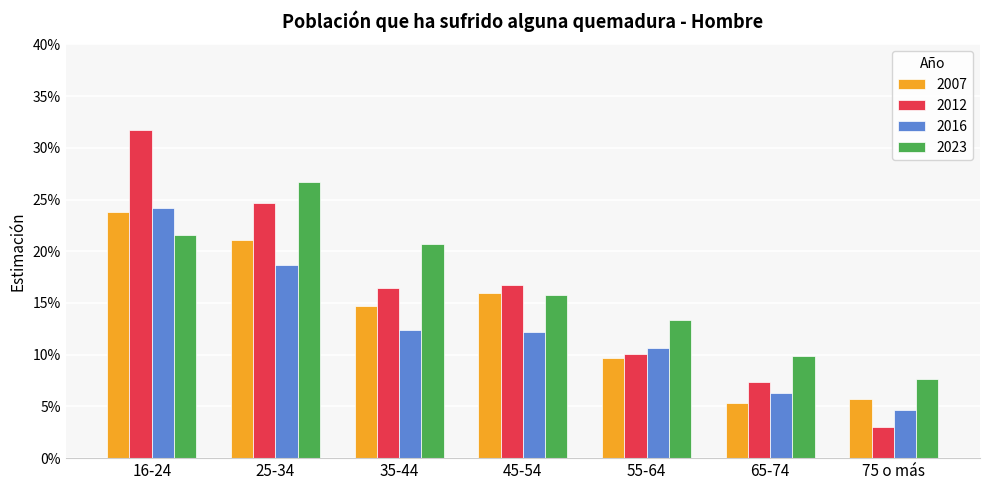

Reading right to left, transcribe all the data shown in this chart.

2007: 75 o más=0.1	65-74=0.1	55-64=0.1	45-54=0.2	35-44=0.1	25-34=0.2	16-24=0.2
2012: 75 o más=0.0	65-74=0.1	55-64=0.1	45-54=0.2	35-44=0.2	25-34=0.2	16-24=0.3
2016: 75 o más=0.0	65-74=0.1	55-64=0.1	45-54=0.1	35-44=0.1	25-34=0.2	16-24=0.2
2023: 75 o más=0.1	65-74=0.1	55-64=0.1	45-54=0.2	35-44=0.2	25-34=0.3	16-24=0.2